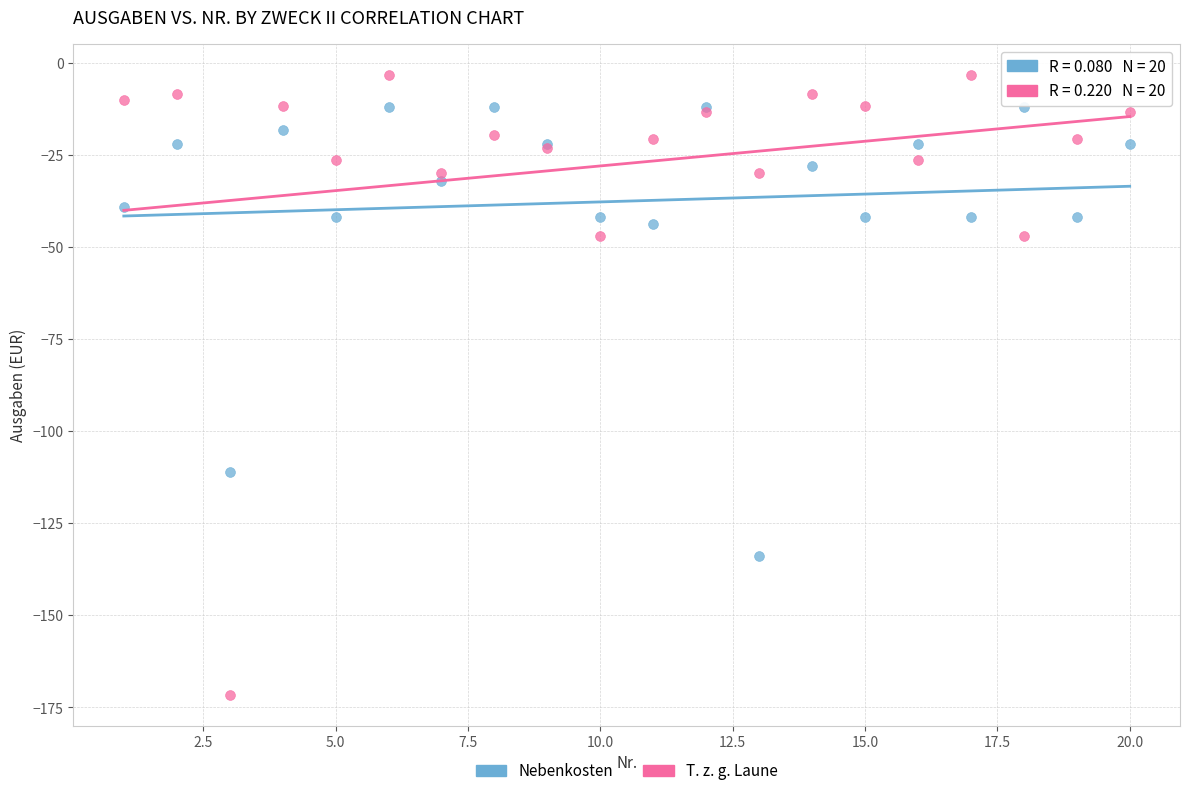

Which series contains the lowest Y value?

T. z. g. Laune